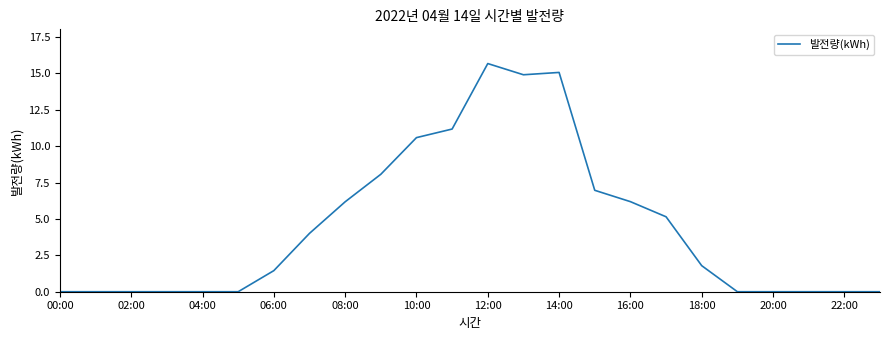

Reading left to right, list all the values displayed in this chart.

0.0	0.0	0.0	0.0	0.0	0.0	1.4	4.0	6.2	8.1	10.6	11.2	15.7	14.9	15.1	7.0	6.2	5.2	1.8	0.0	0.0	0.0	0.0	0.0